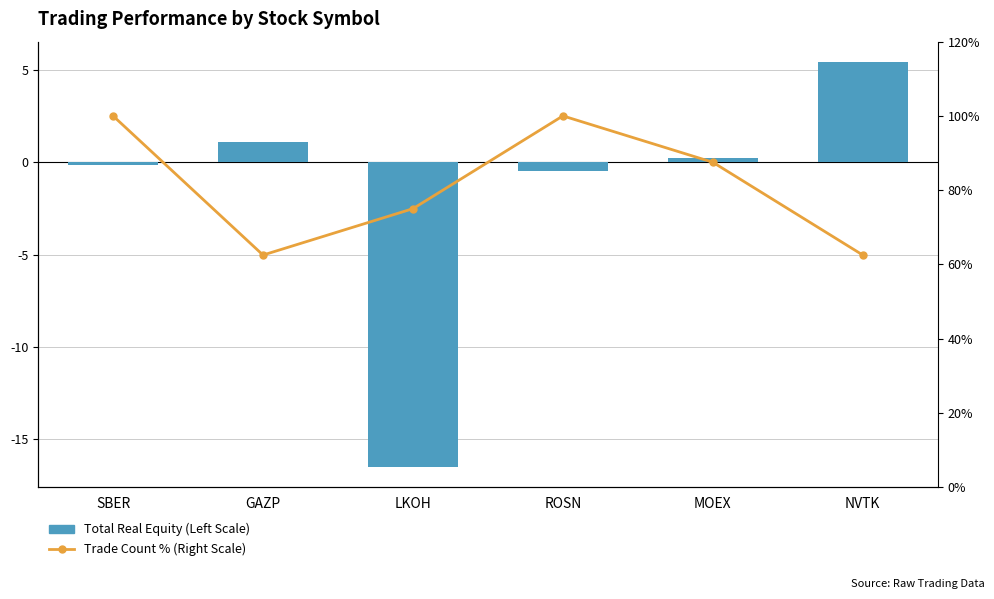

Where is Total Real Equity (Left Scale) nearest to the value -5?

ROSN